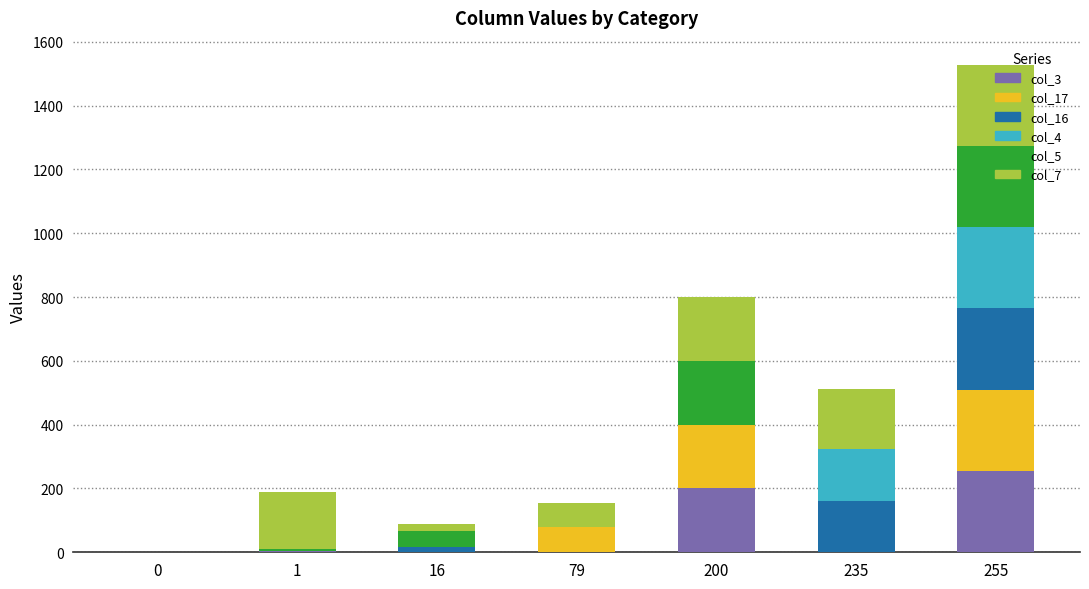

The col_3 series shows 0 at 79. True or false?

True